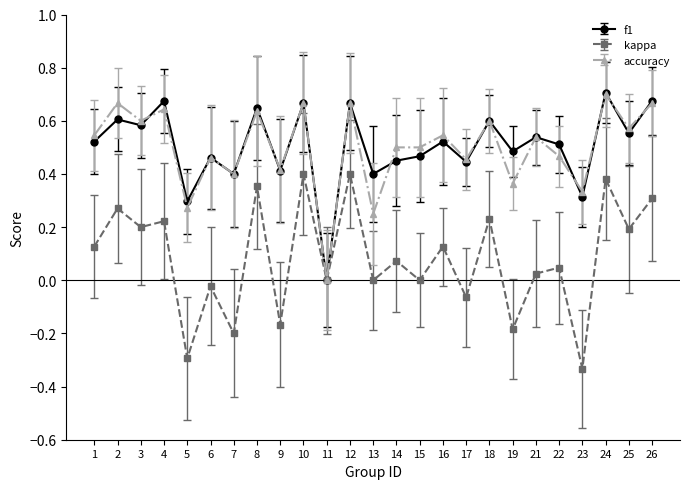

True or false: accuracy and f1 intersect in this chart.

True